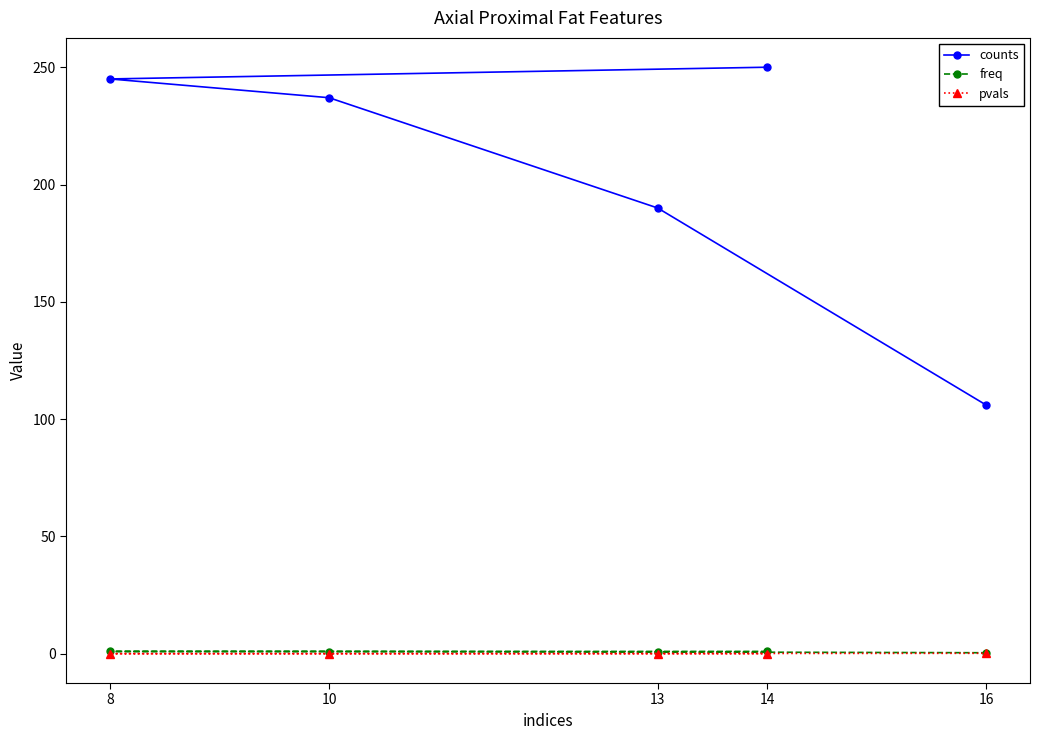

What is the value of the counts point at the 3rd from the left?

190.0